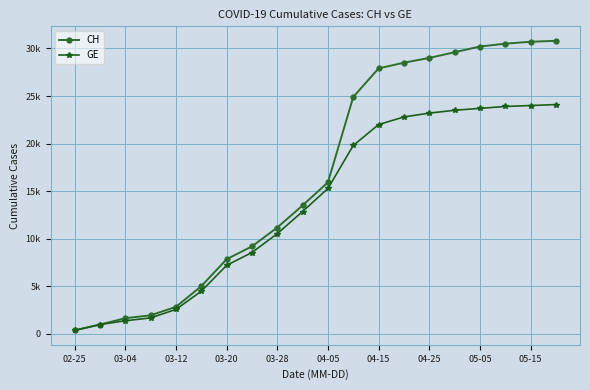

Does the chart display data point markers on the line(s)?

Yes